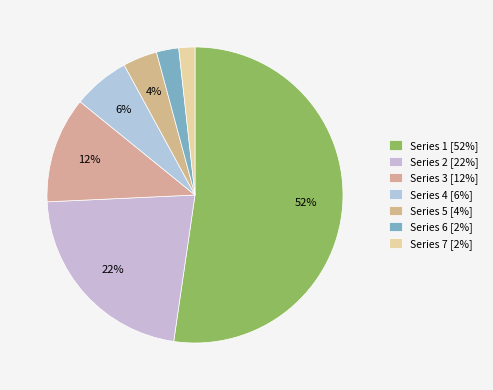

Count the number of slices in the pie.

7